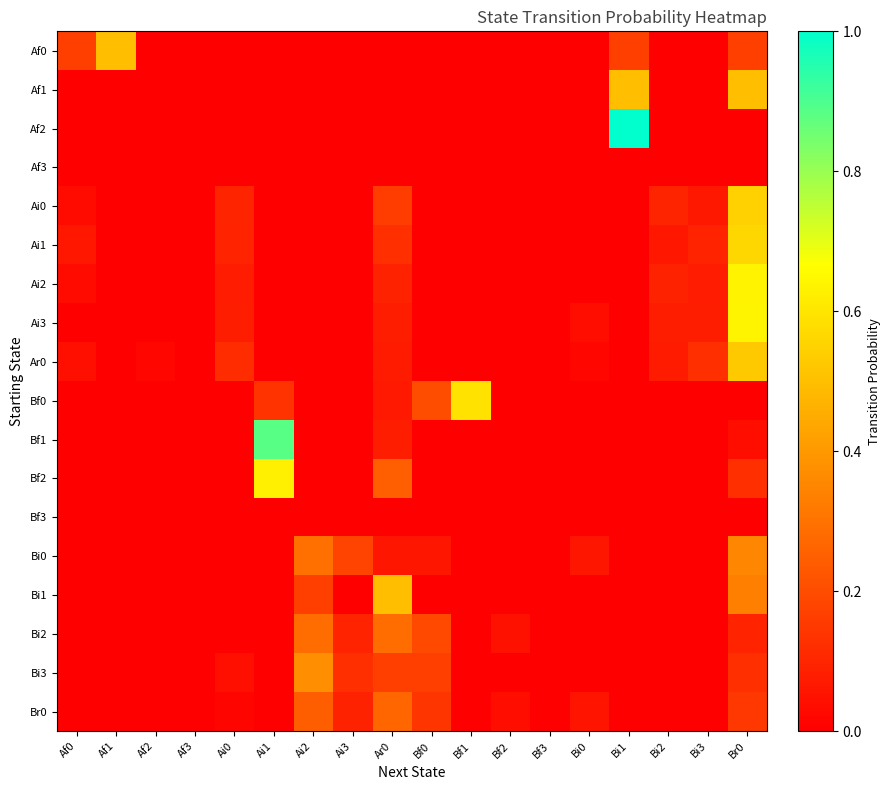

What is the total value across all series at Br0?

4.8